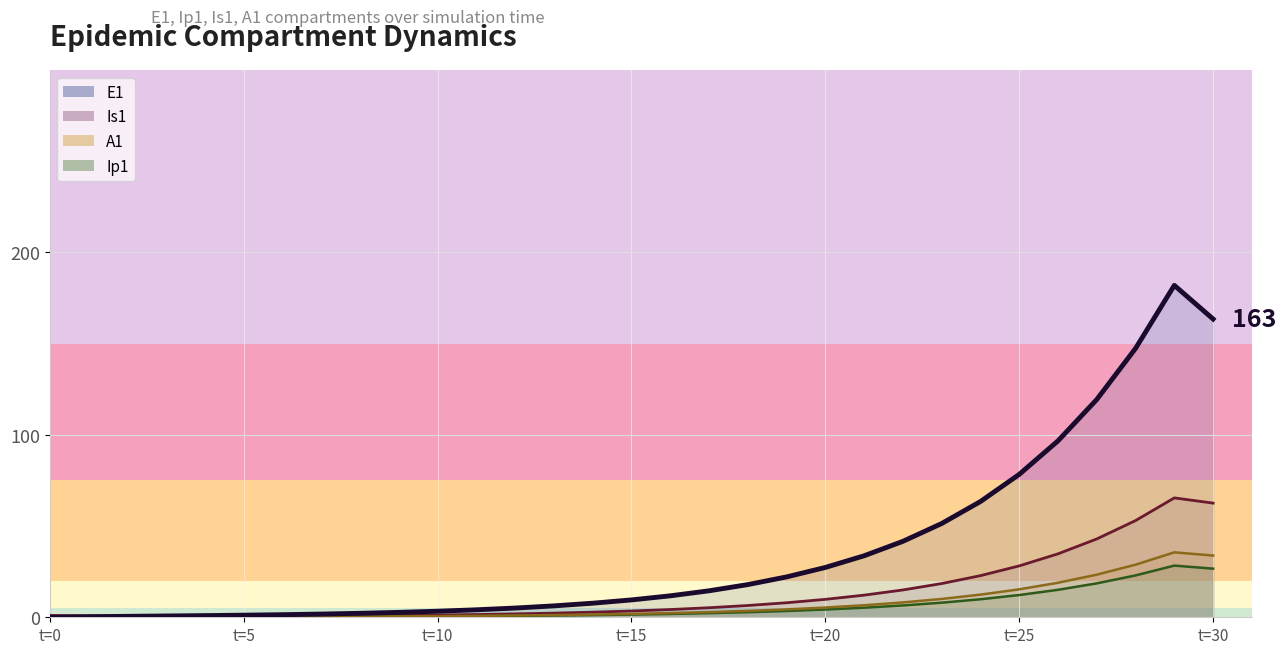

True or false: E1 (line) has more than 1 points higher than both neighbors.

False